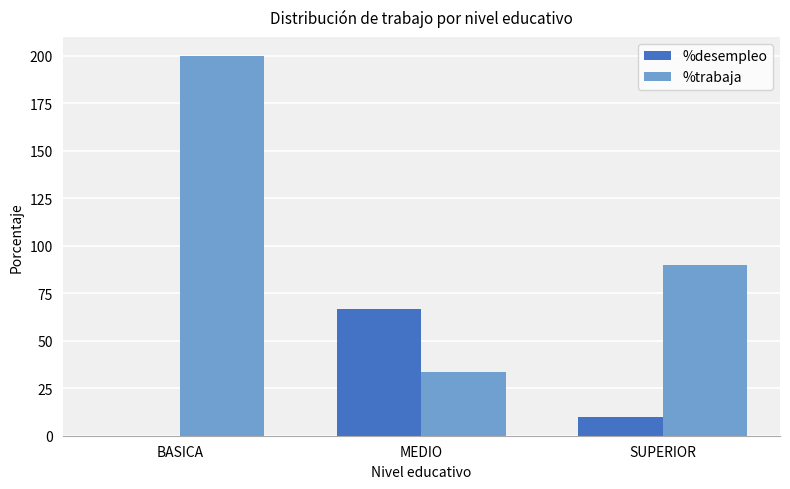

What are all the series names shown in the legend?

%desempleo, %trabaja